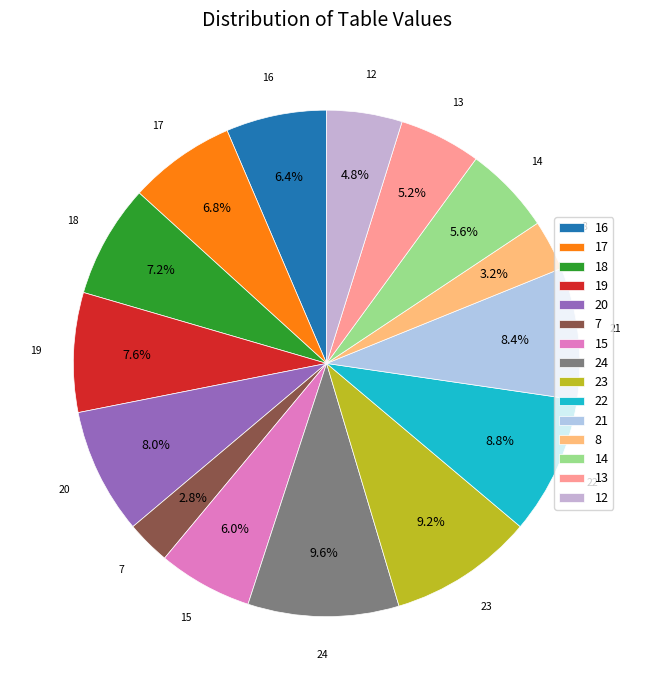

What is the ratio of the value at 16 to the value at 20?

0.8